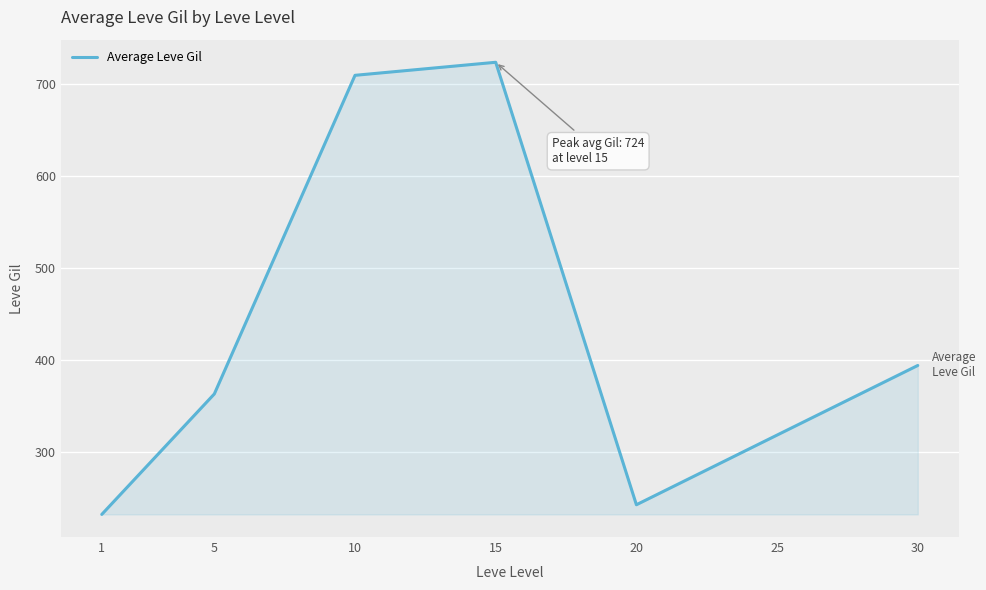

What is the change in value from 15 to 25?

-404.8